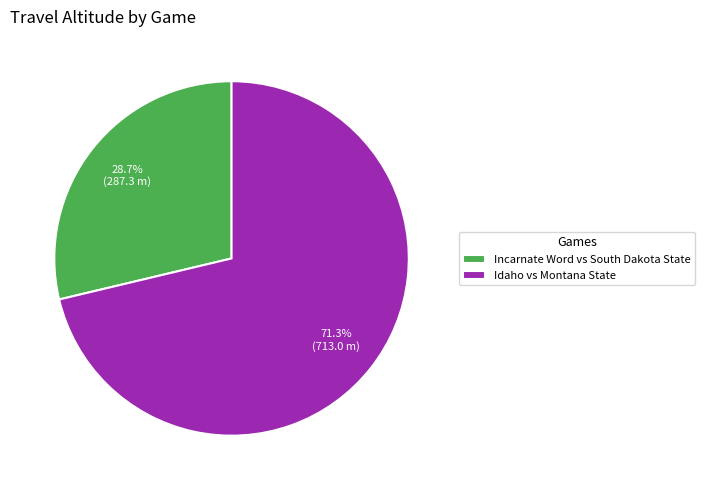

Rank the categories by value from lowest to highest.

Incarnate Word vs South Dakota State, Idaho vs Montana State